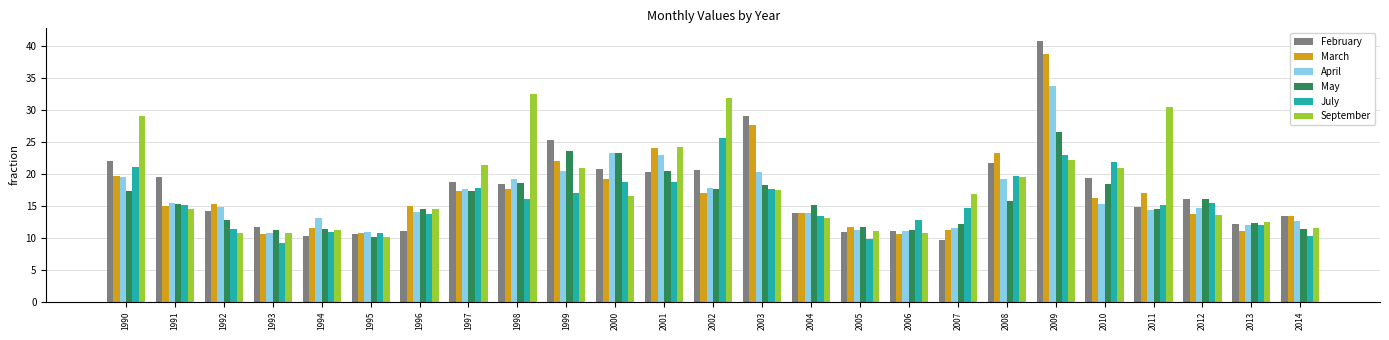

What is the difference between the July values at 2002 and 1990?

4.5